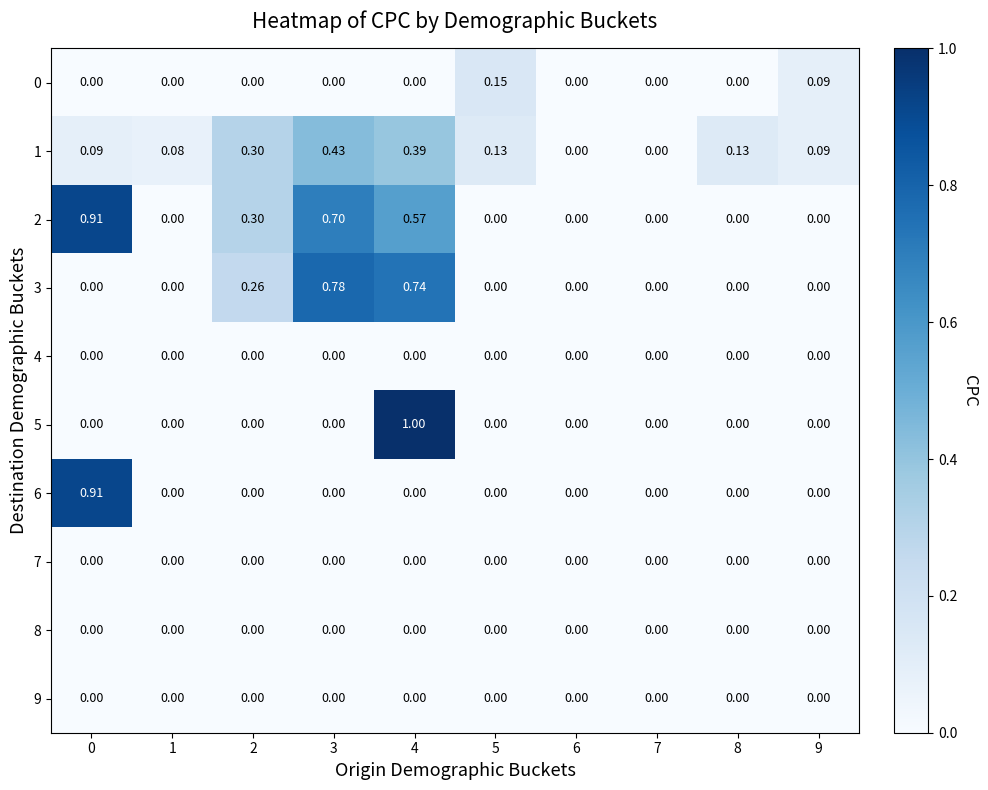

How many series are shown in this chart?

10